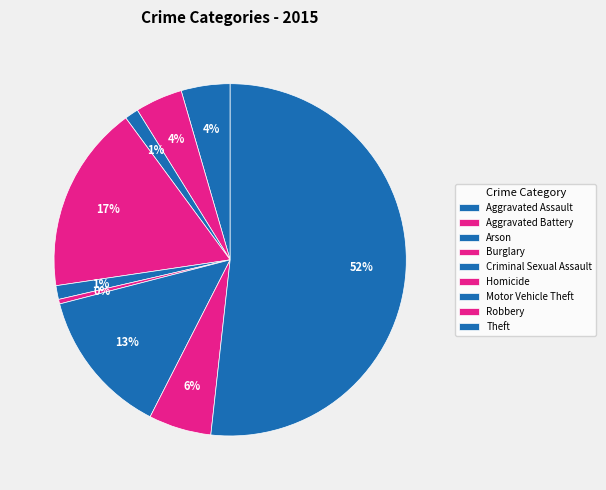

Which category has the biggest portion of the pie?

Theft